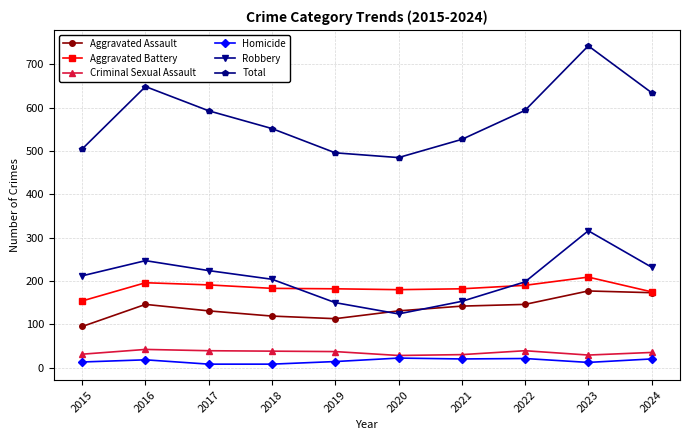

What is the approximate value of Homicide at 2022?

21